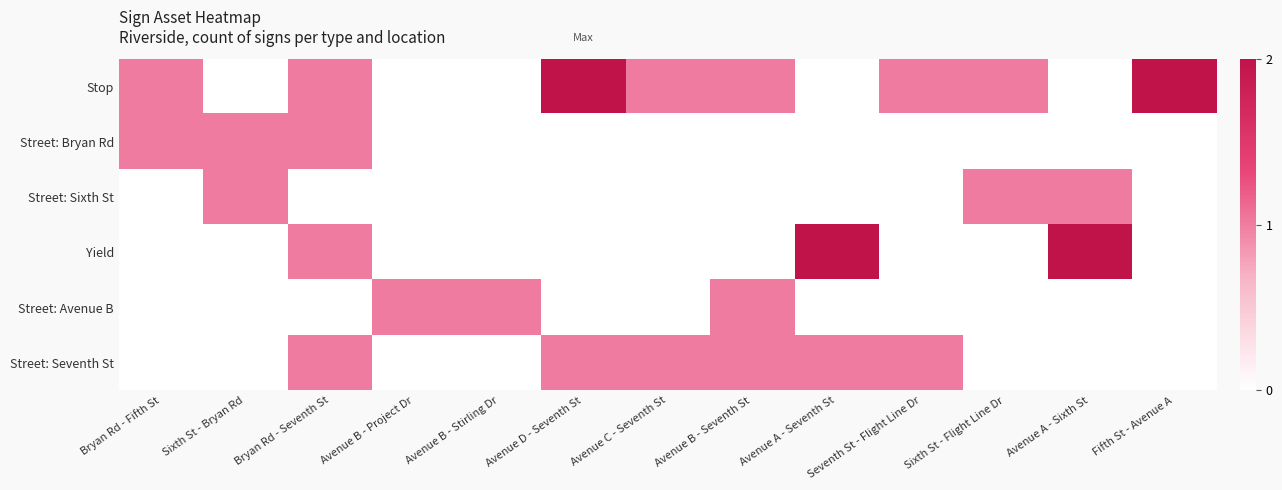

Reading left to right, what are all the values shown in this chart?

Stop: Bryan Rd - Fifth St=1	Sixth St - Bryan Rd=0	Bryan Rd - Seventh St=1	Avenue B - Project Dr=0	Avenue B - Stirling Dr=0	Avenue D - Seventh St=2	Avenue C - Seventh St=1	Avenue B - Seventh St=1	Avenue A - Seventh St=0	Seventh St - Flight Line Dr=1	Sixth St - Flight Line Dr=1	Avenue A - Sixth St=0	Fifth St - Avenue A=2
Street: Bryan Rd: Bryan Rd - Fifth St=1	Sixth St - Bryan Rd=1	Bryan Rd - Seventh St=1	Avenue B - Project Dr=0	Avenue B - Stirling Dr=0	Avenue D - Seventh St=0	Avenue C - Seventh St=0	Avenue B - Seventh St=0	Avenue A - Seventh St=0	Seventh St - Flight Line Dr=0	Sixth St - Flight Line Dr=0	Avenue A - Sixth St=0	Fifth St - Avenue A=0
Street: Sixth St: Bryan Rd - Fifth St=0	Sixth St - Bryan Rd=1	Bryan Rd - Seventh St=0	Avenue B - Project Dr=0	Avenue B - Stirling Dr=0	Avenue D - Seventh St=0	Avenue C - Seventh St=0	Avenue B - Seventh St=0	Avenue A - Seventh St=0	Seventh St - Flight Line Dr=0	Sixth St - Flight Line Dr=1	Avenue A - Sixth St=1	Fifth St - Avenue A=0
Yield: Bryan Rd - Fifth St=0	Sixth St - Bryan Rd=0	Bryan Rd - Seventh St=1	Avenue B - Project Dr=0	Avenue B - Stirling Dr=0	Avenue D - Seventh St=0	Avenue C - Seventh St=0	Avenue B - Seventh St=0	Avenue A - Seventh St=2	Seventh St - Flight Line Dr=0	Sixth St - Flight Line Dr=0	Avenue A - Sixth St=2	Fifth St - Avenue A=0
Street: Avenue B: Bryan Rd - Fifth St=0	Sixth St - Bryan Rd=0	Bryan Rd - Seventh St=0	Avenue B - Project Dr=1	Avenue B - Stirling Dr=1	Avenue D - Seventh St=0	Avenue C - Seventh St=0	Avenue B - Seventh St=1	Avenue A - Seventh St=0	Seventh St - Flight Line Dr=0	Sixth St - Flight Line Dr=0	Avenue A - Sixth St=0	Fifth St - Avenue A=0
Street: Seventh St: Bryan Rd - Fifth St=0	Sixth St - Bryan Rd=0	Bryan Rd - Seventh St=1	Avenue B - Project Dr=0	Avenue B - Stirling Dr=0	Avenue D - Seventh St=1	Avenue C - Seventh St=1	Avenue B - Seventh St=1	Avenue A - Seventh St=1	Seventh St - Flight Line Dr=1	Sixth St - Flight Line Dr=0	Avenue A - Sixth St=0	Fifth St - Avenue A=0